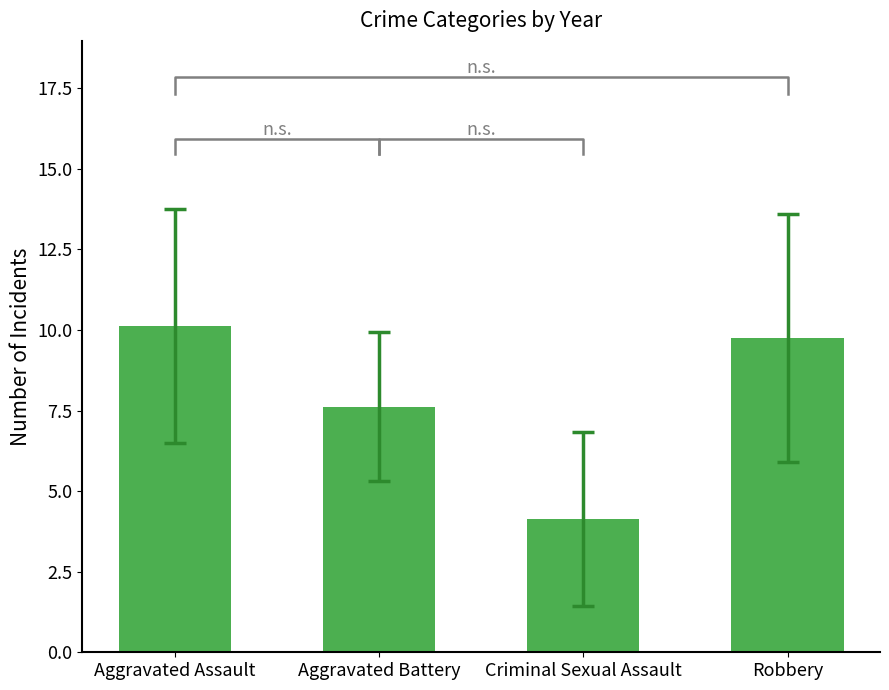

Is it true that the value at Robbery is 6.2?

False